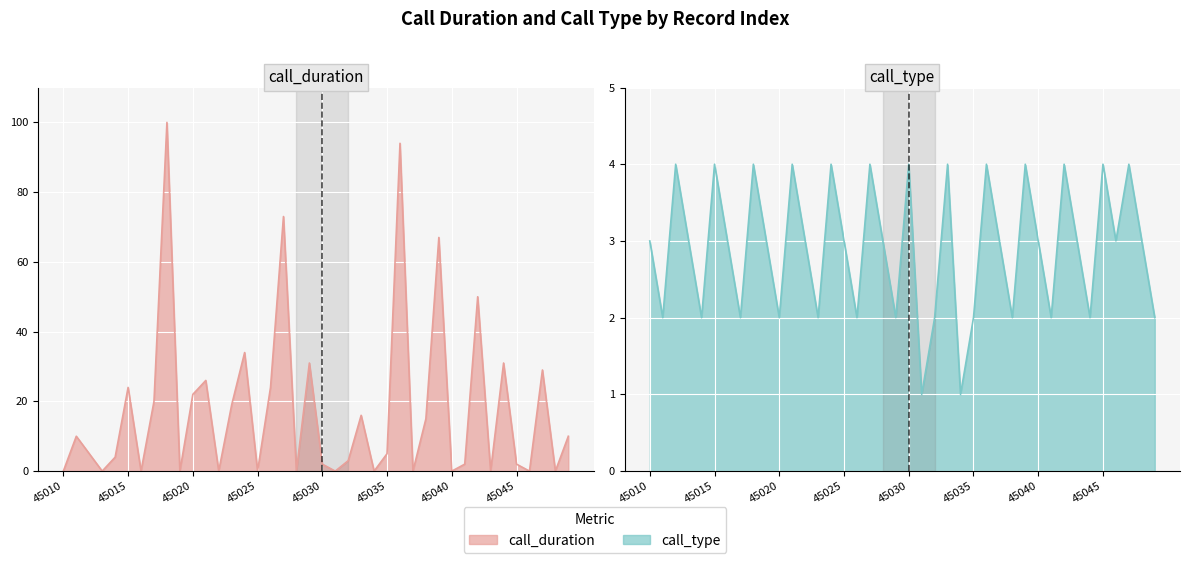

Rank the series at 45016 from highest to lowest value.

call_type, call_duration